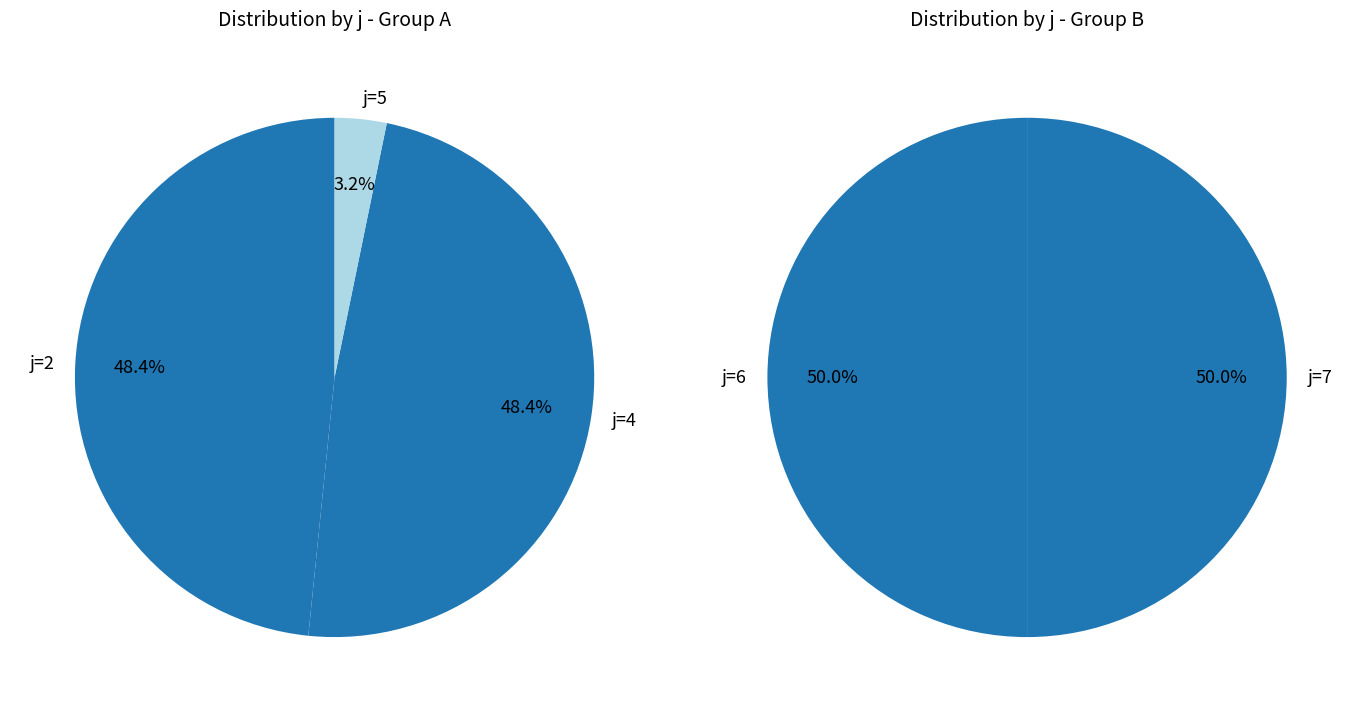

Does j=6 represent more than half of the total?

No